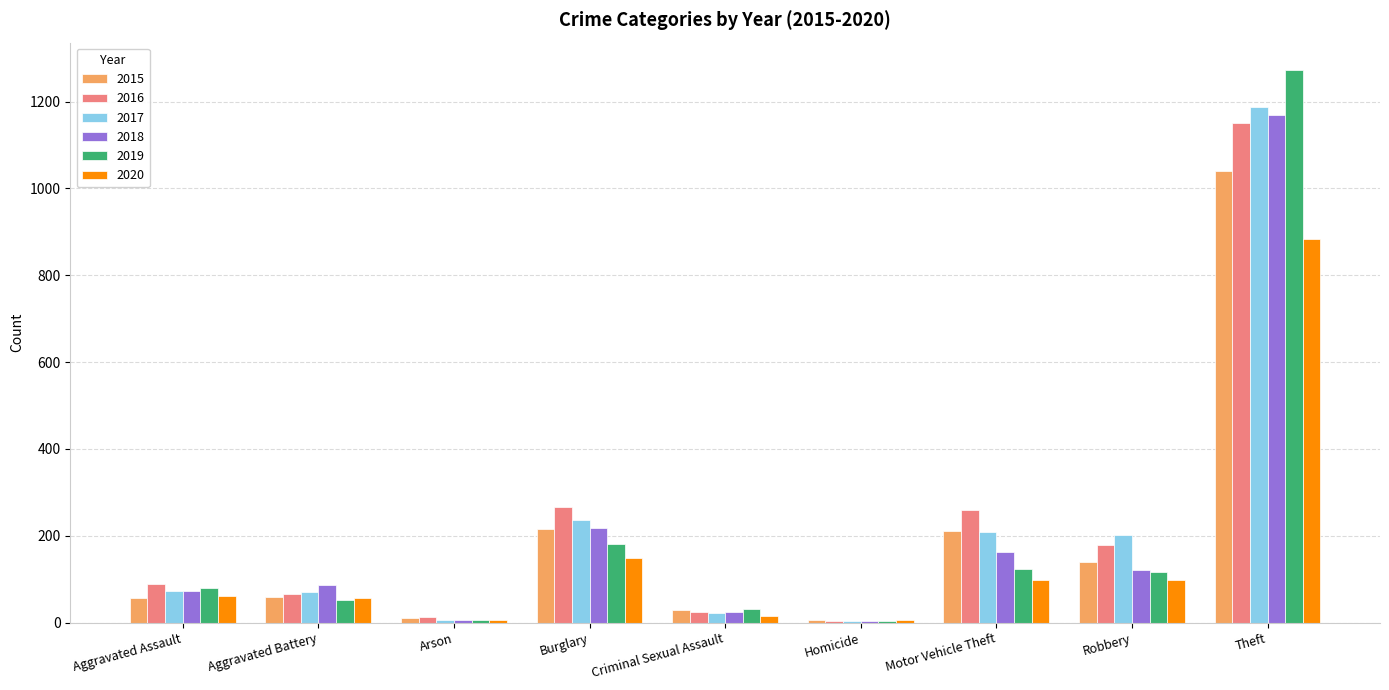

Where is 2018 nearest to the value 587?

Burglary